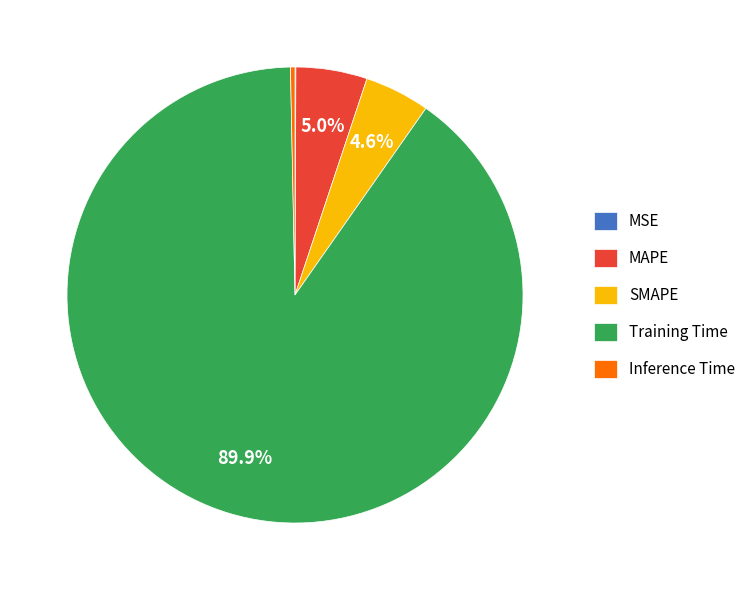

What is the largest slice in the pie chart?

Training Time